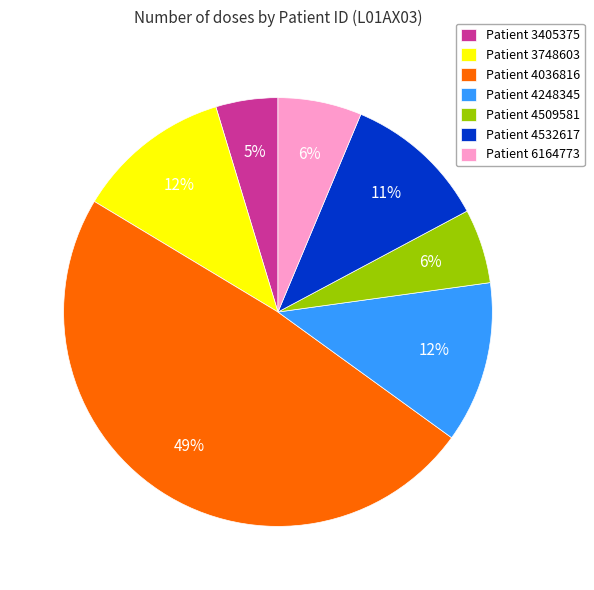

Which slice is the largest?

Patient 4036816